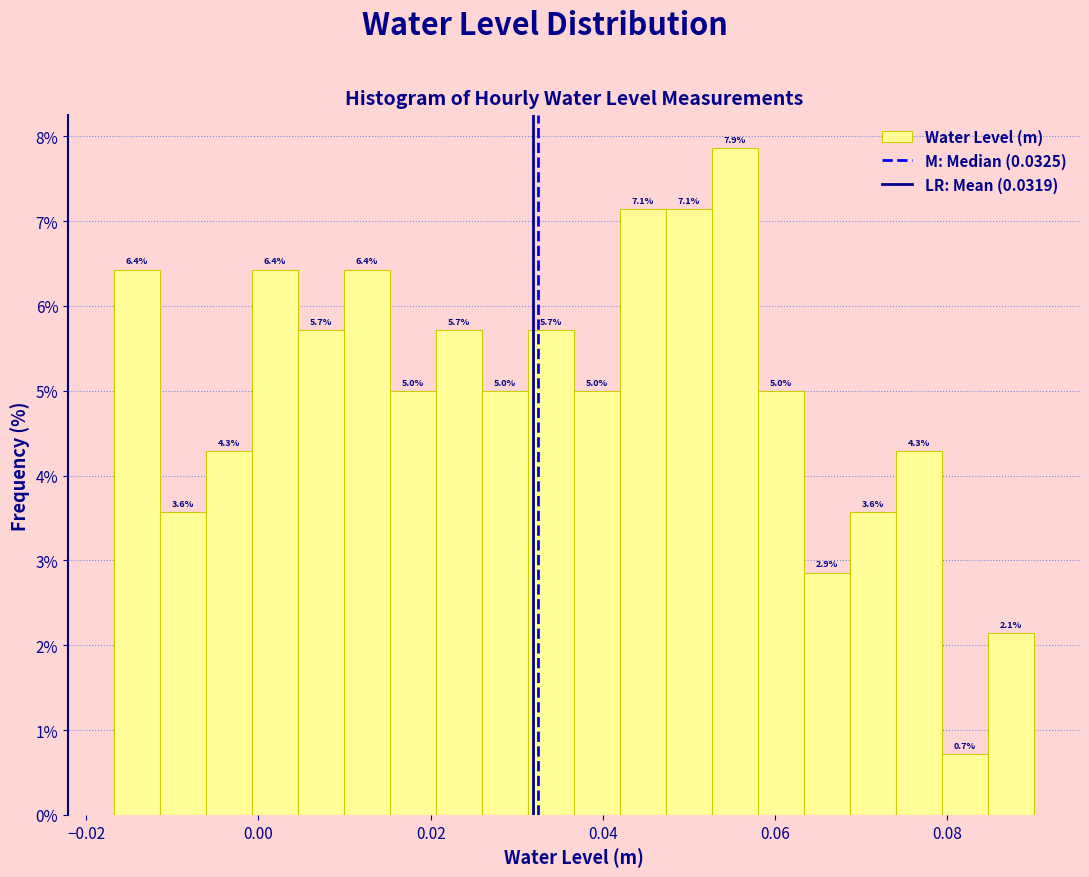

Around what value on the x-axis is the tallest bar? Give the approximate position of its centre, as read against the axis.

0.056